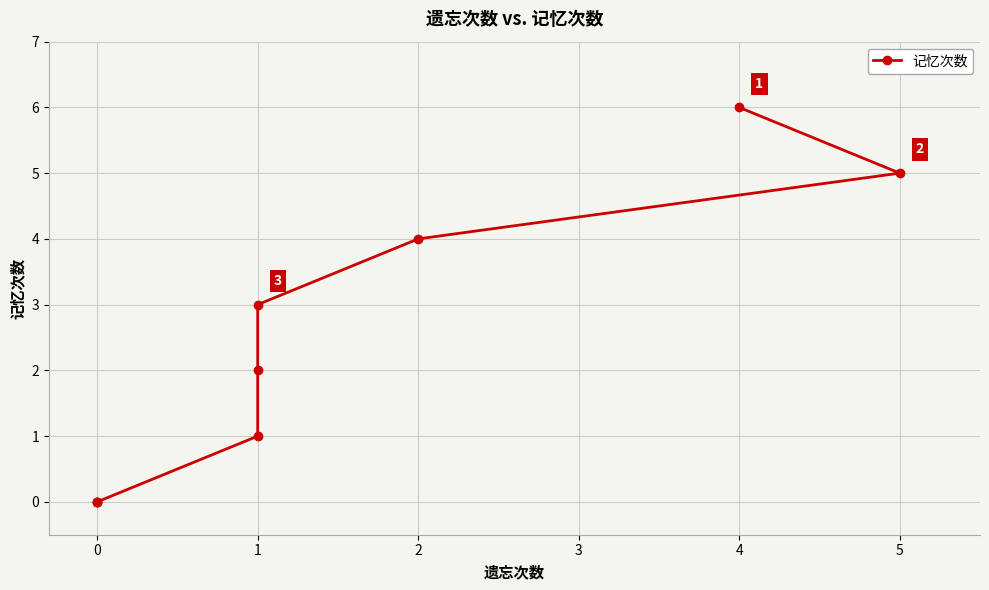

What is the change in value from 5 to 0?

-5